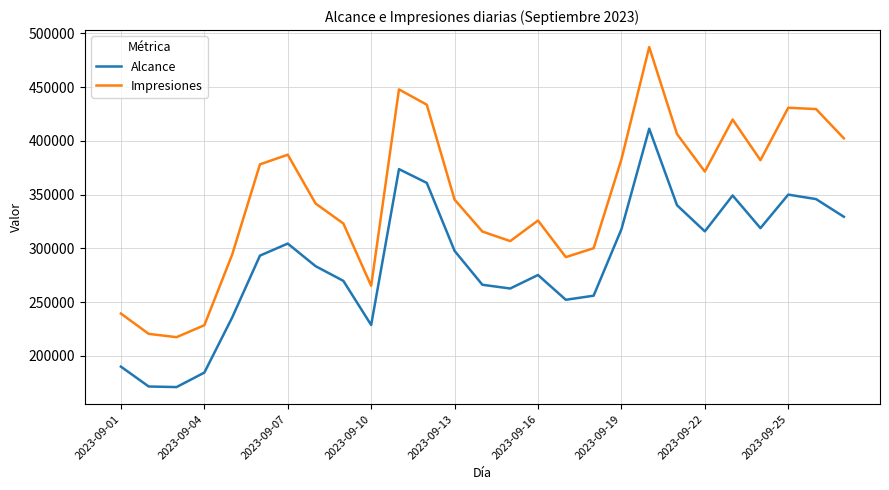

List the series in order of their peak value, lowest first.

Alcance, Impresiones